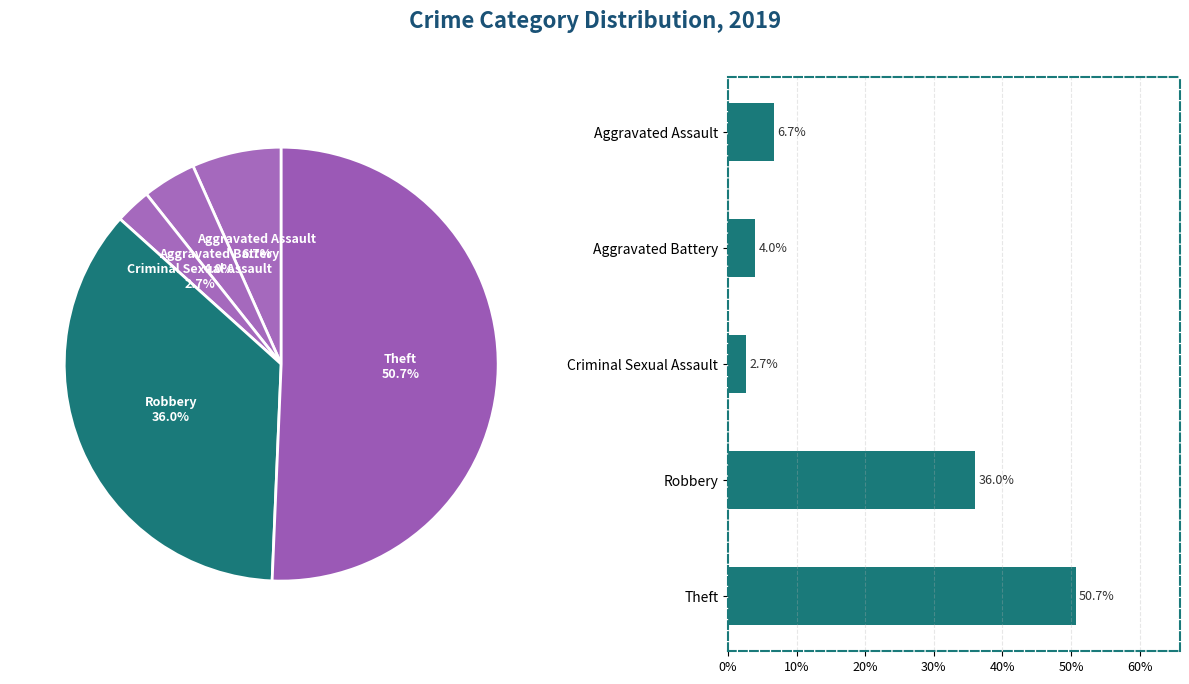

How much of the chart is everything except Arson?

100.0%